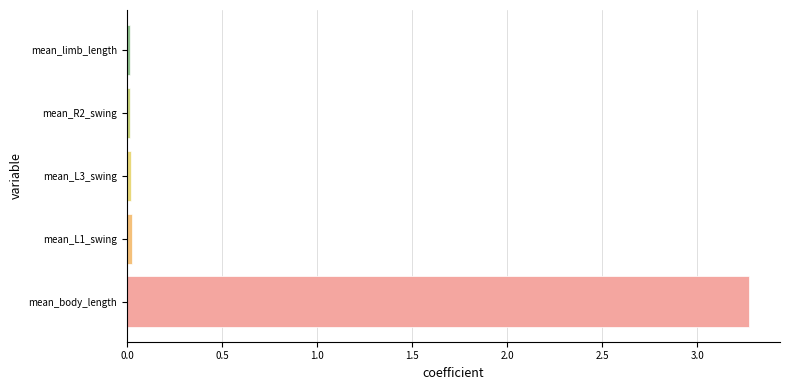

What is the greatest value displayed?

3.3